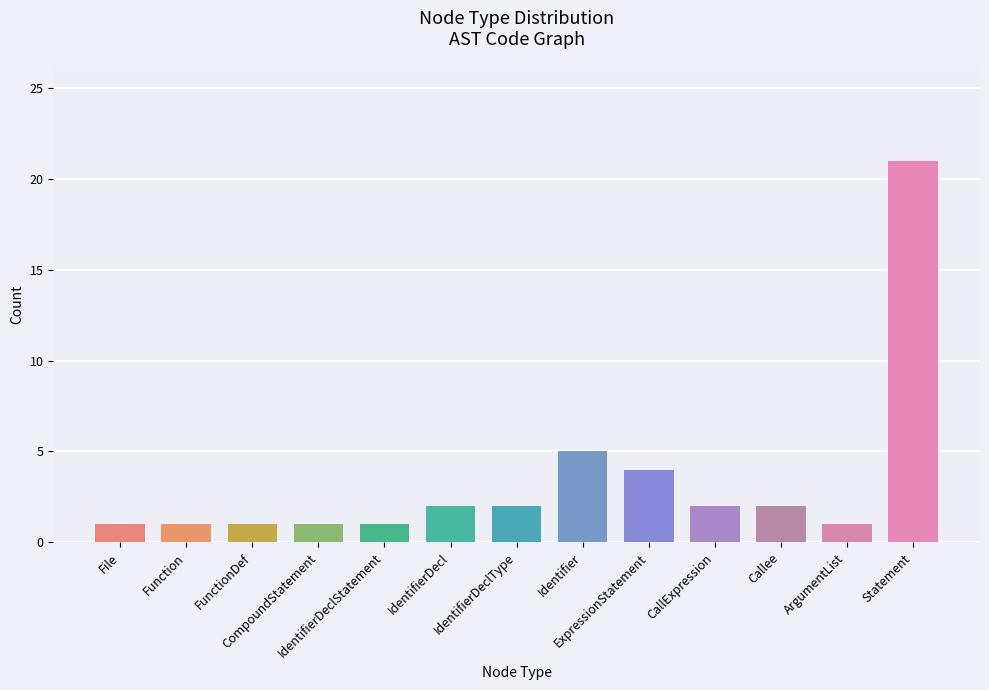

The chart shows a value of 0 at CompoundStatement. True or false?

False